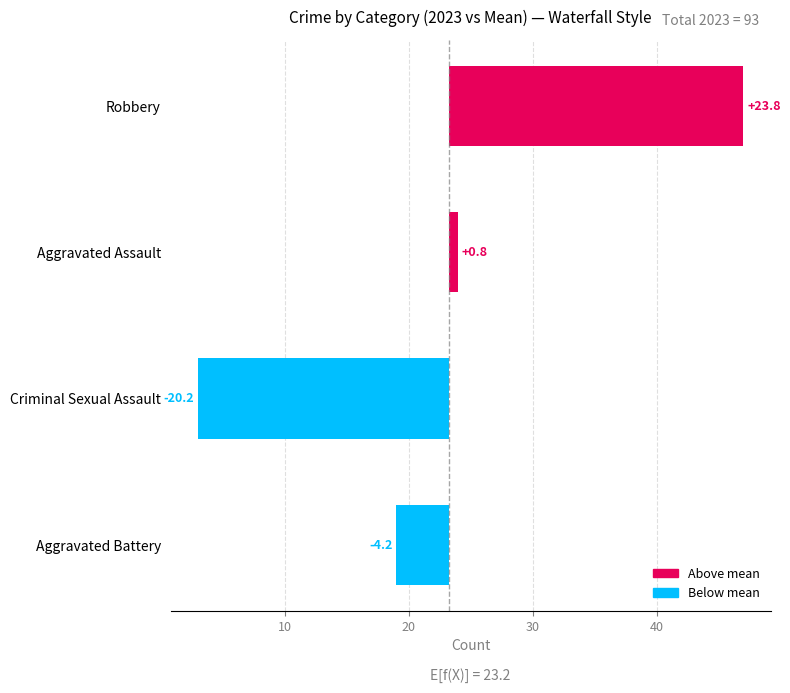

What is the smallest value displayed?

3